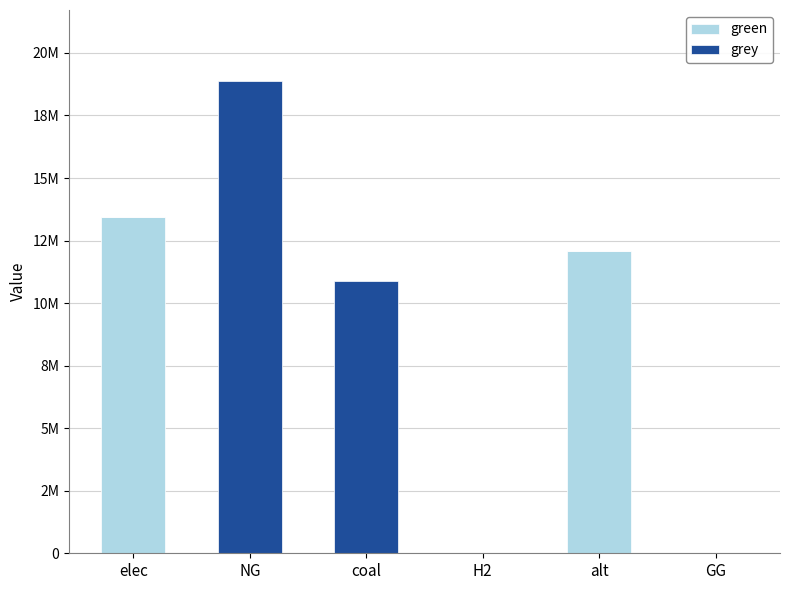

Are the bars horizontal?

No